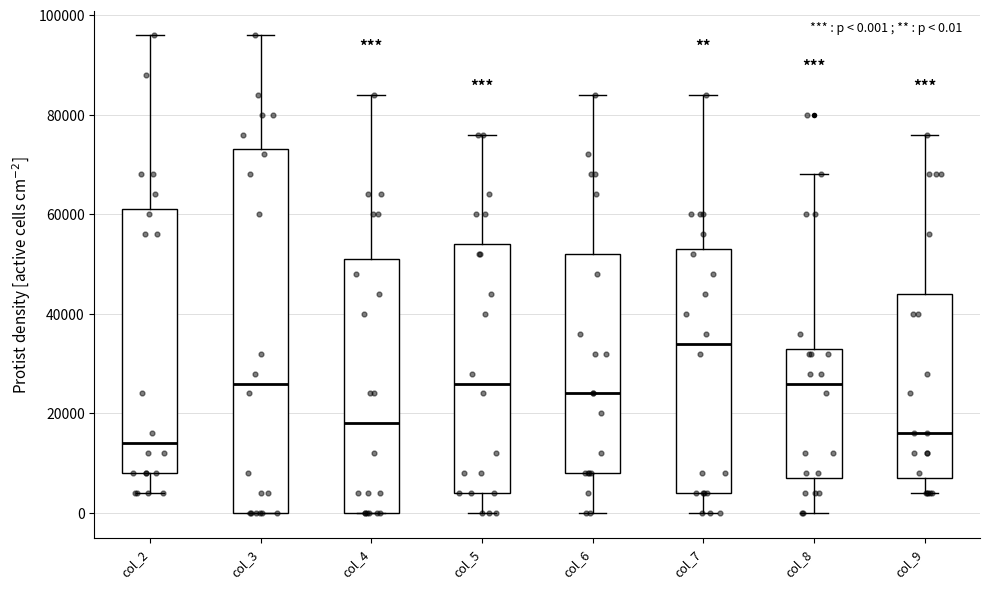

Which box has the lowest median line?

col_2